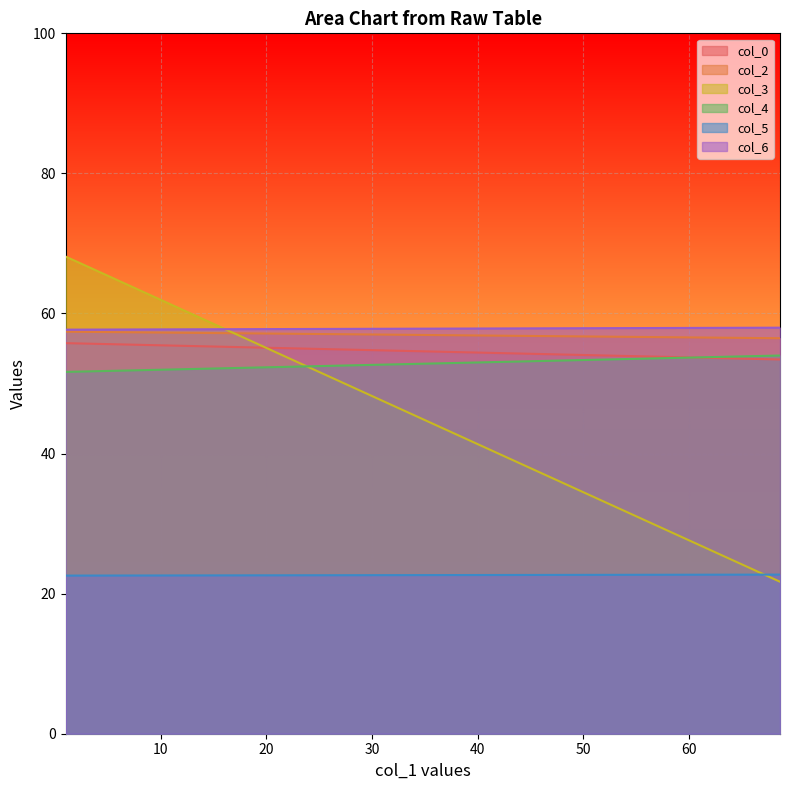

What is the difference between the highest and lowest values at 1?

45.6